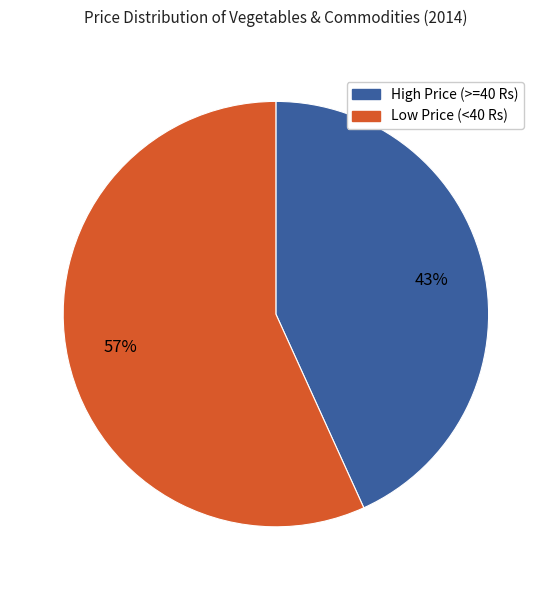

To the nearest percent, what portion does High Price (>=40 Rs) represent?

43%